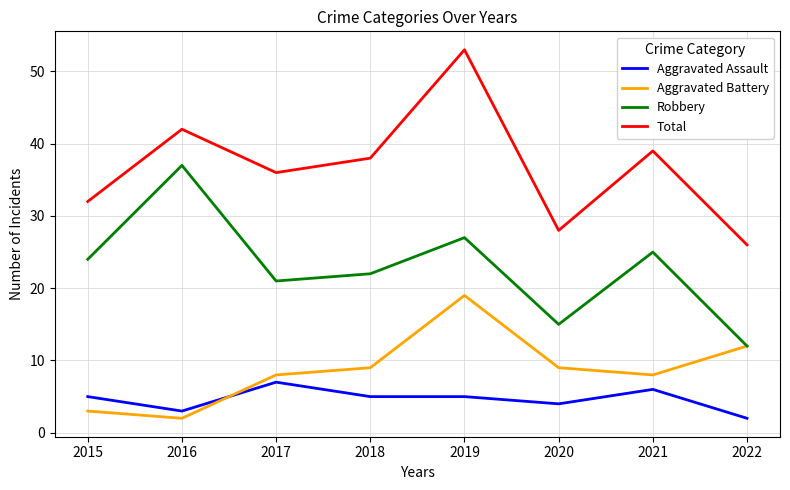

Is this an area chart (filled region under the line)?

No